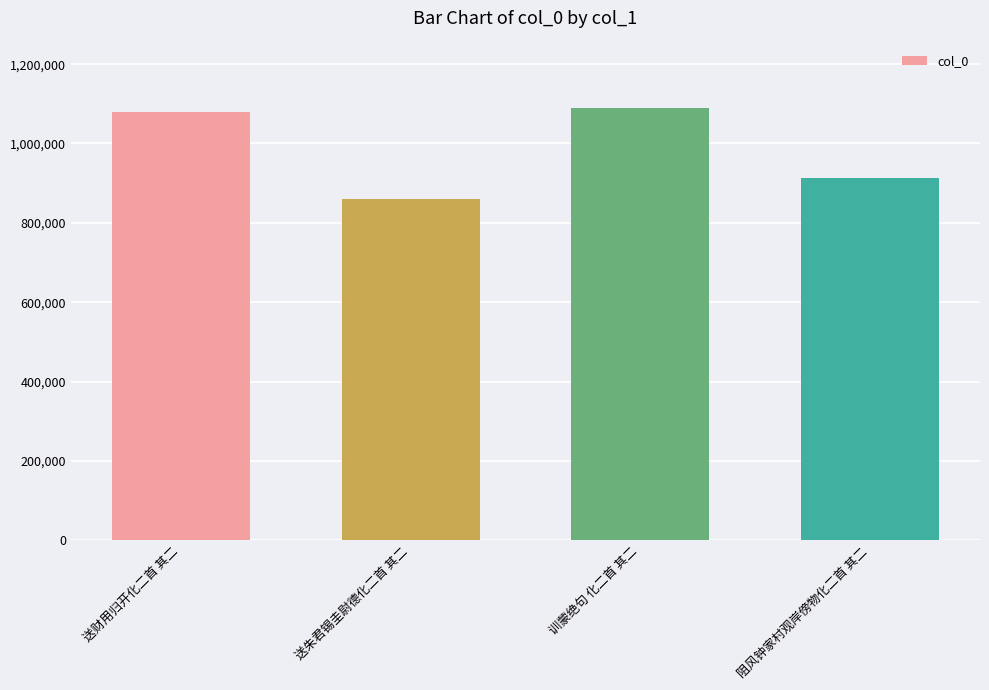

Which category has the lowest value across all series?

送朱君锡圭尉德化二首 其二